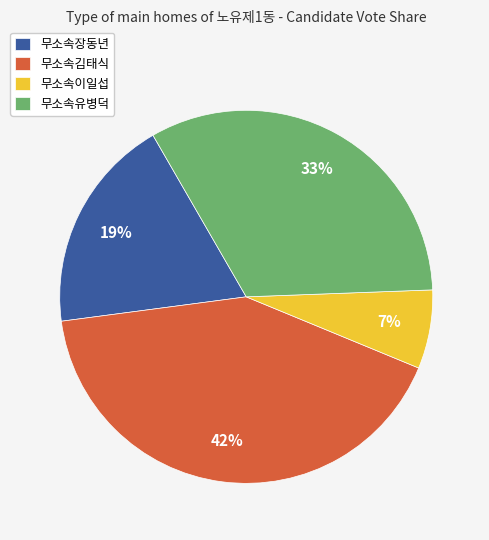

The 무소속이일섭 slice represents 14% of the pie. True or false?

False